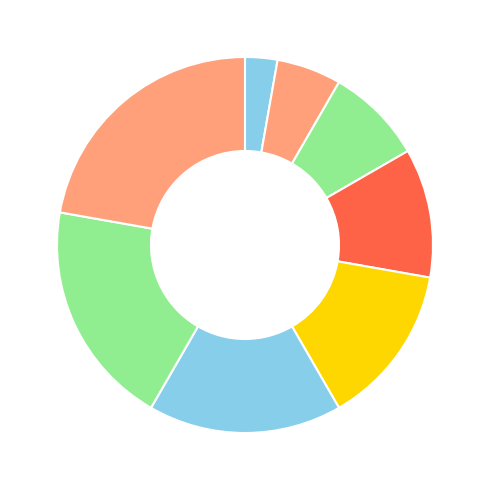

Count the number of slices in the pie.

8